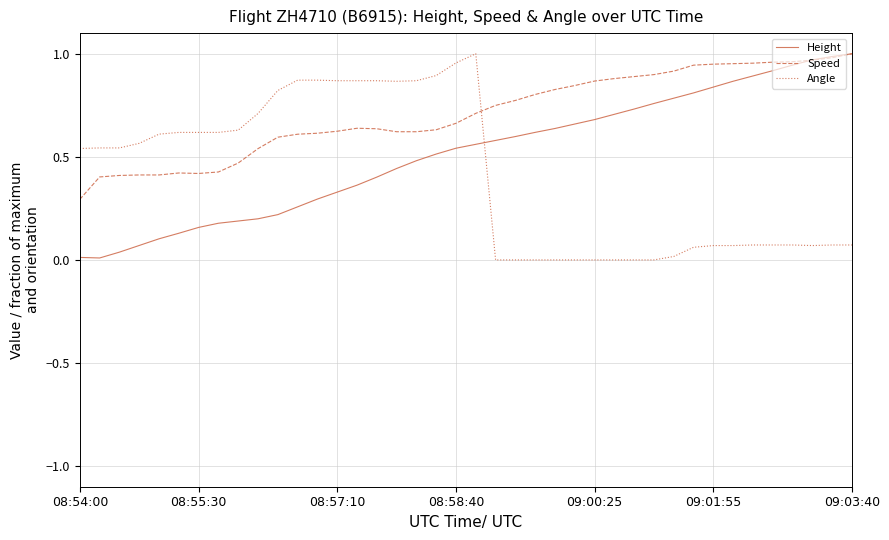

True or false: Angle and Speed intersect in this chart.

True